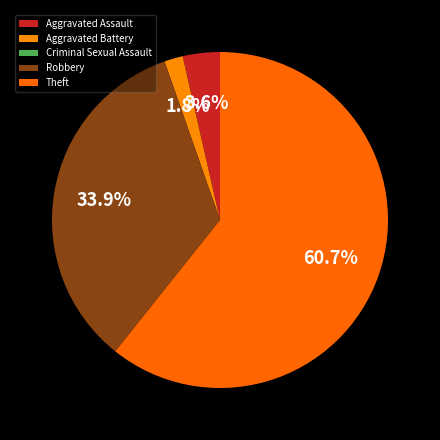

Is there any slice that represents more than half of the pie?

Yes